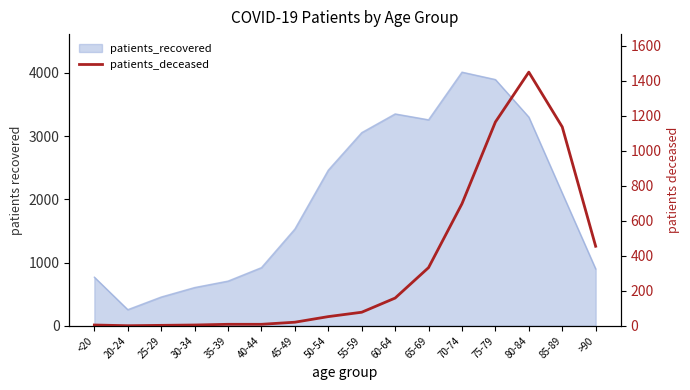

What is the label of the 13th point from the right?

30-34